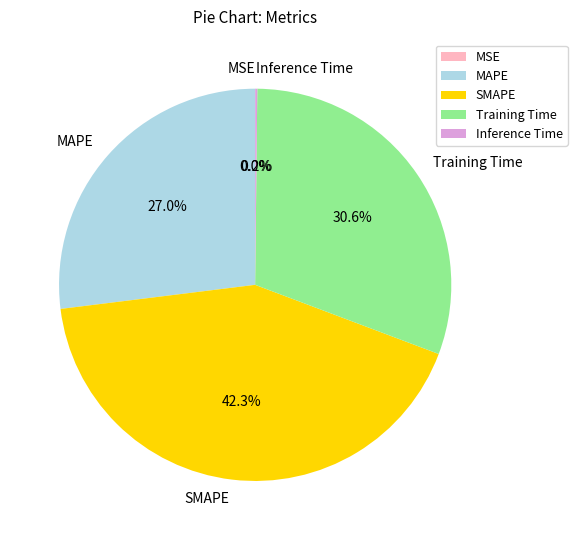

Which has a higher value, MAPE or Training Time?

Training Time